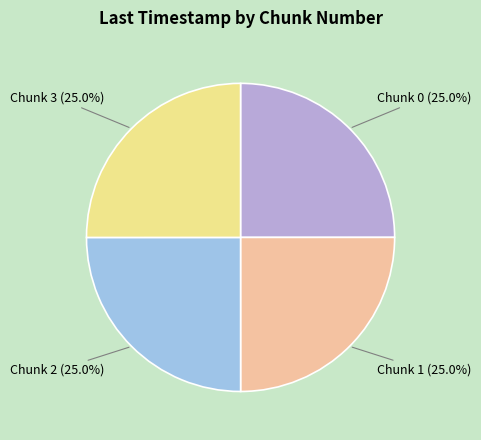

Does any single category account for the majority?

No